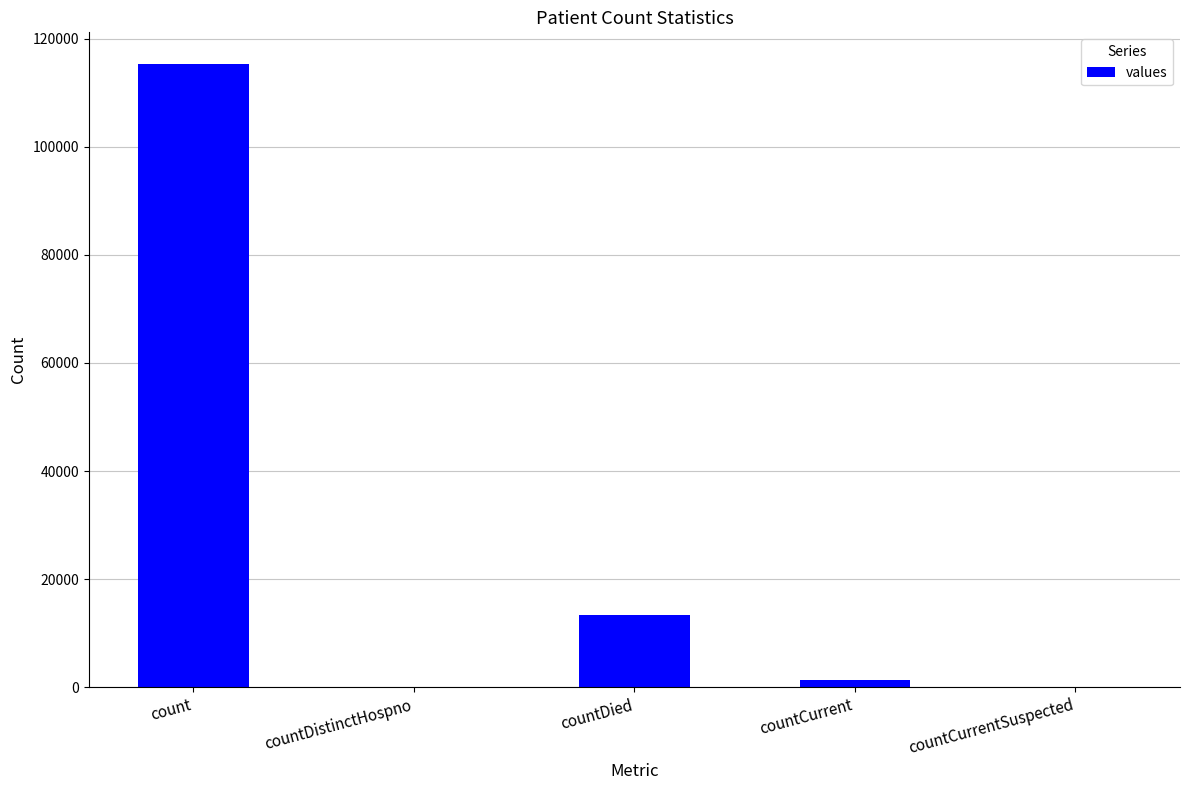

Where does the data first go above 1383?

count